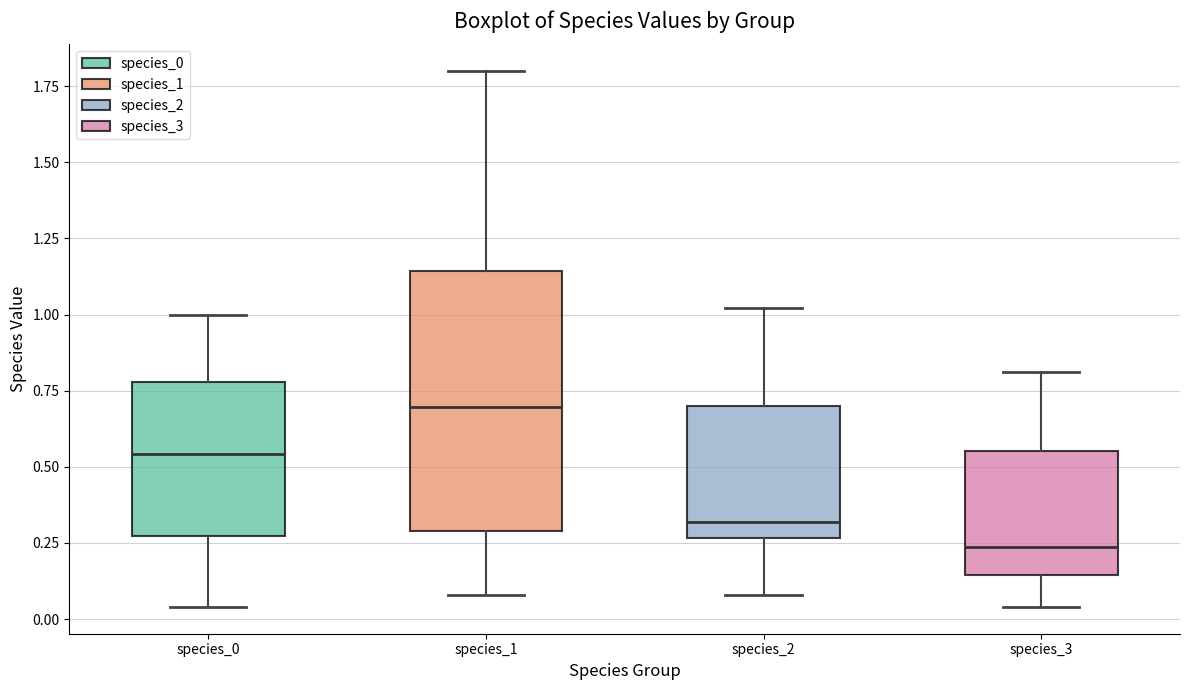

Comparing the boxes themselves (not the whiskers), which one is the tallest?

species_1